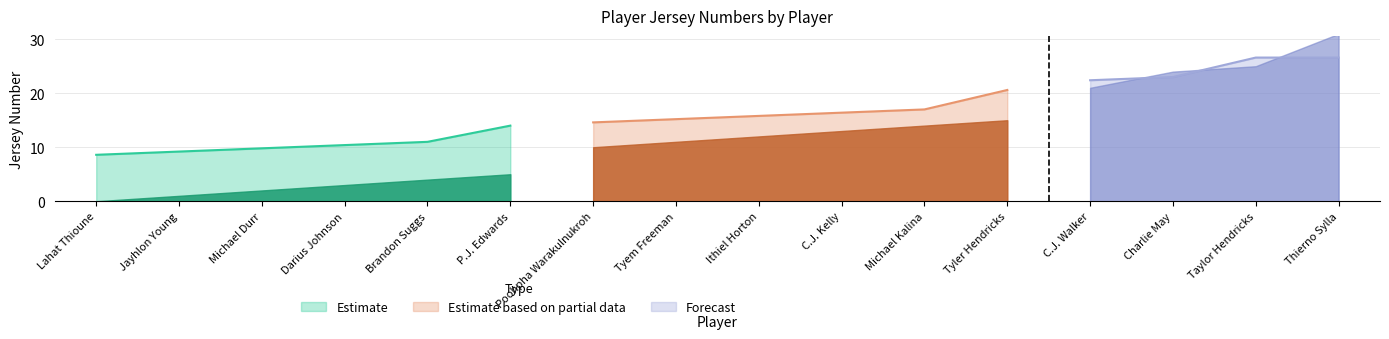

How many data points does each series have?

16